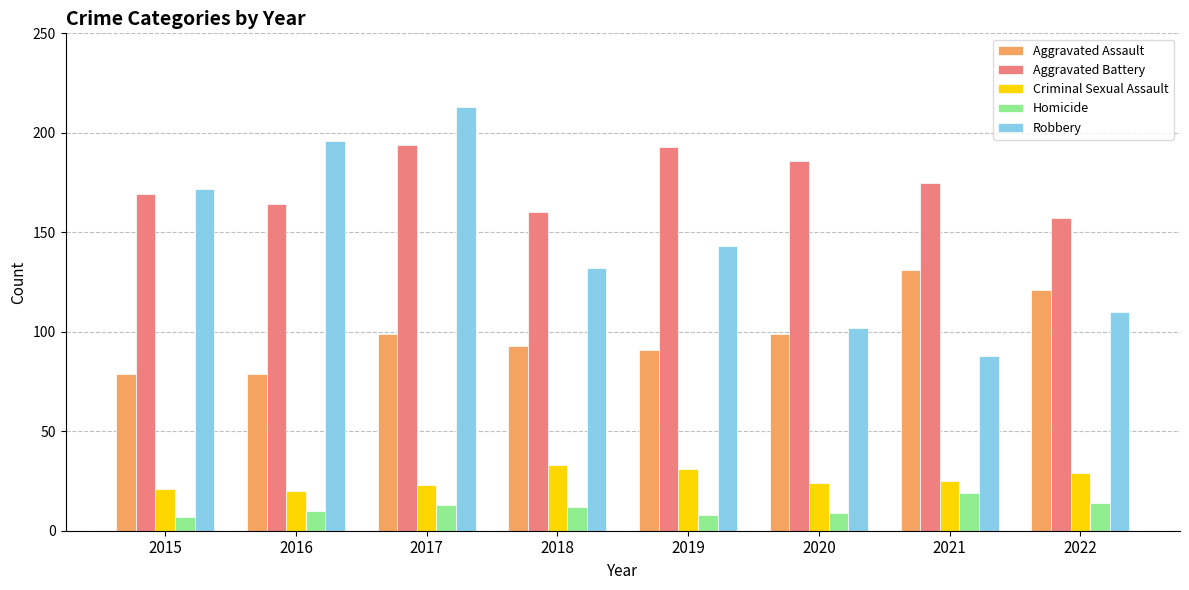

Which series has the widest spread of values?

Robbery